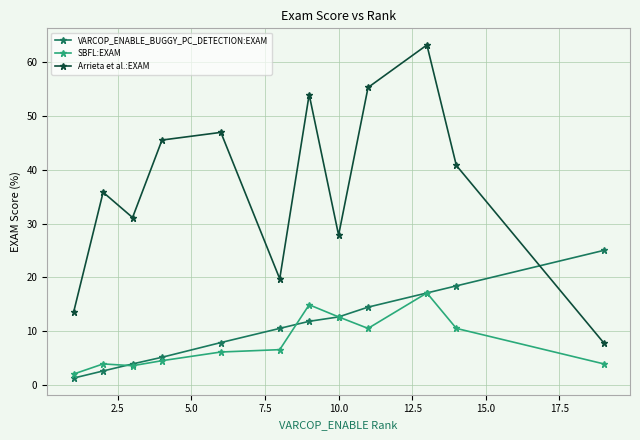

Which series has the largest total across all categories?

Arrieta et al.:EXAM